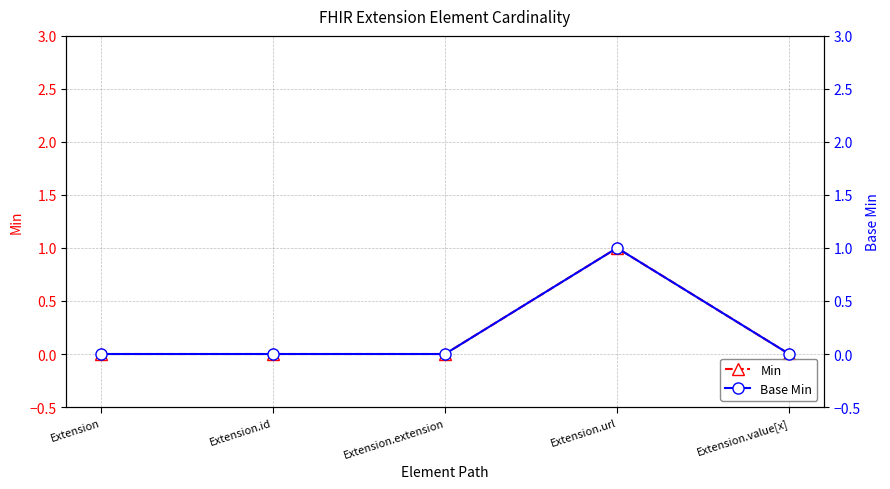

Which category has the highest value in the Min series?

Extension.url